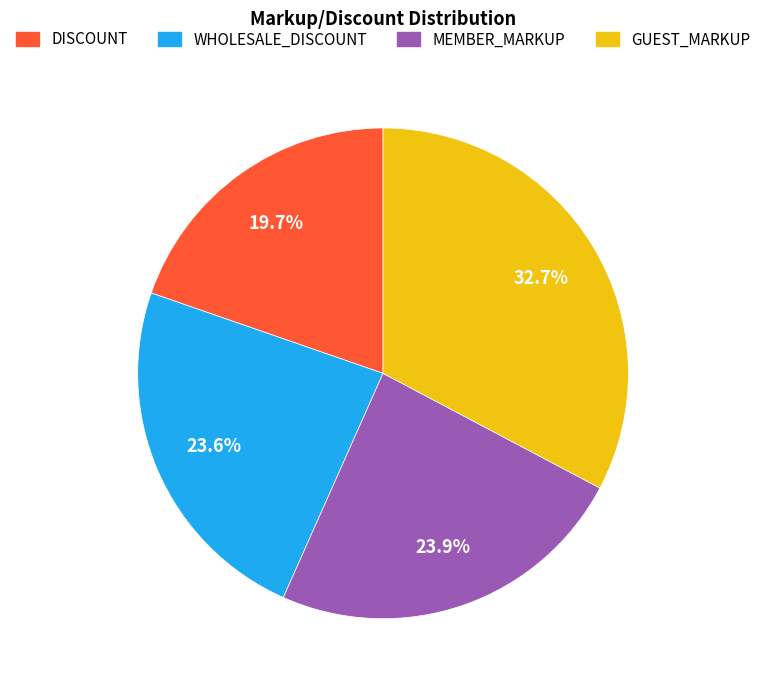

What percentage is NOT represented by WHOLESALE_DISCOUNT?

76.4%